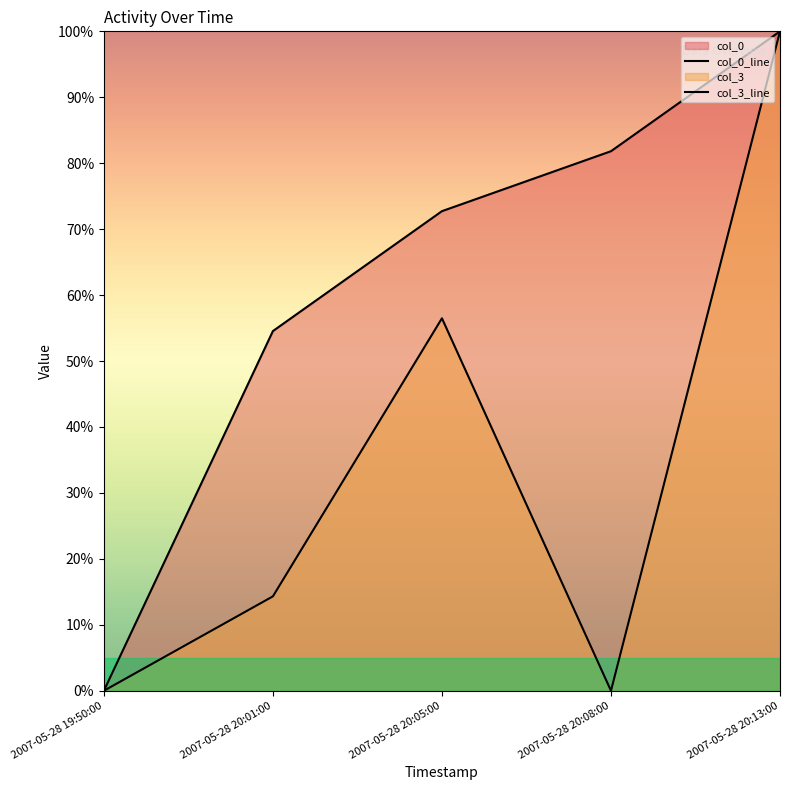

At which category is the sum across all series the highest?

2007-05-28 20:13:00